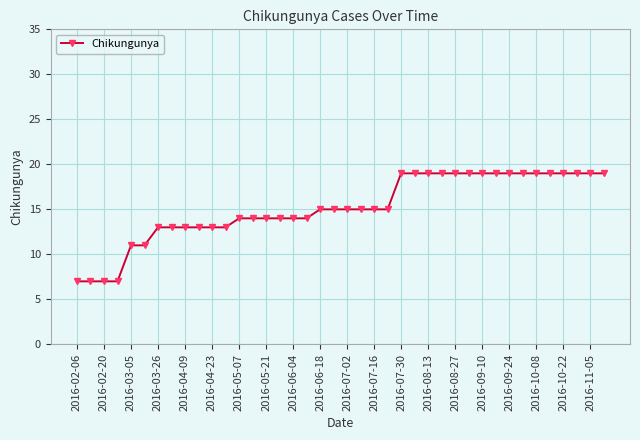

What is the difference between the second highest and second lowest values?

12